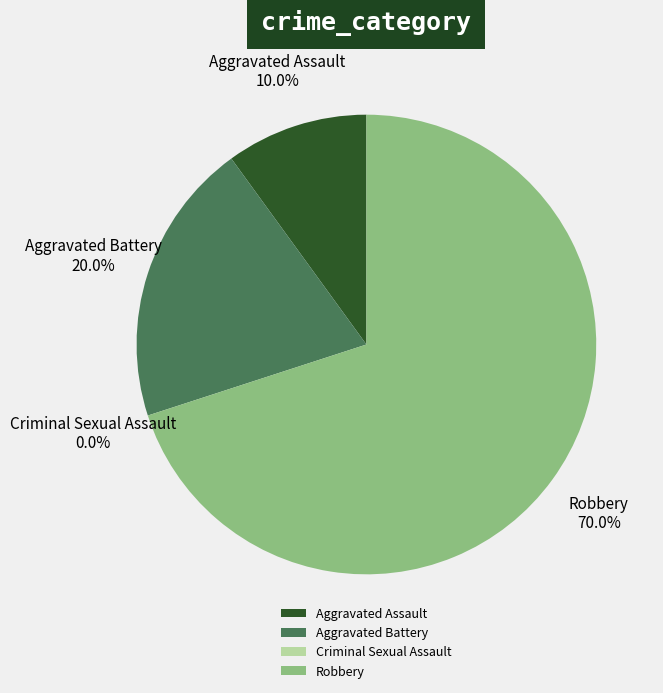

What is the total percentage of Aggravated Assault and Criminal Sexual Assault?

10.0%